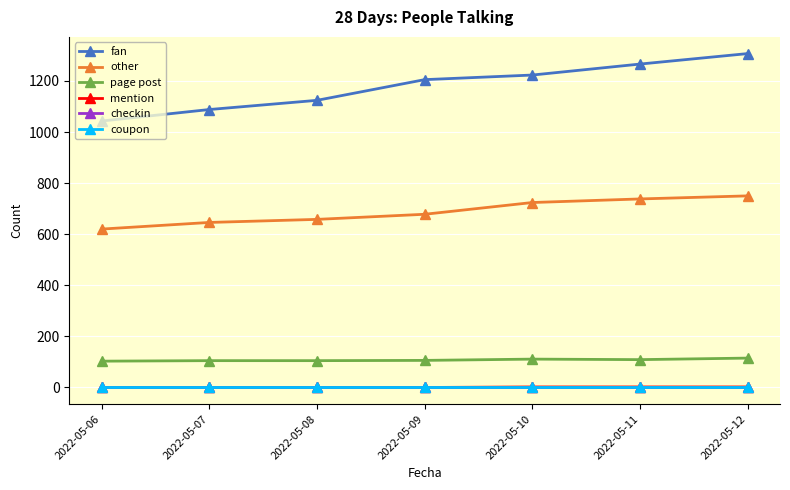

What is the total value across all series at 2022-05-10?

2060